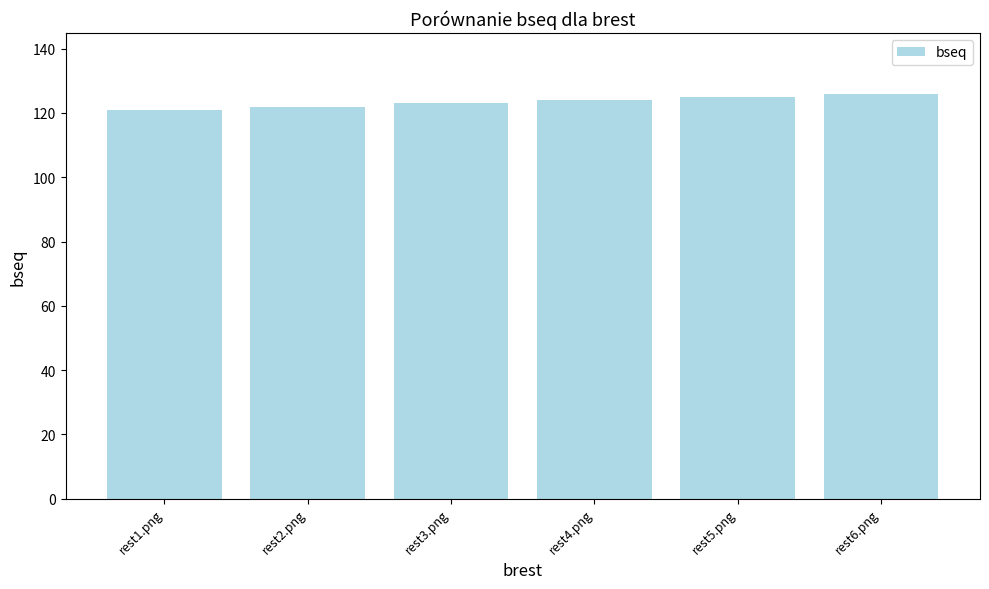

Read the value at rest6.png.

126